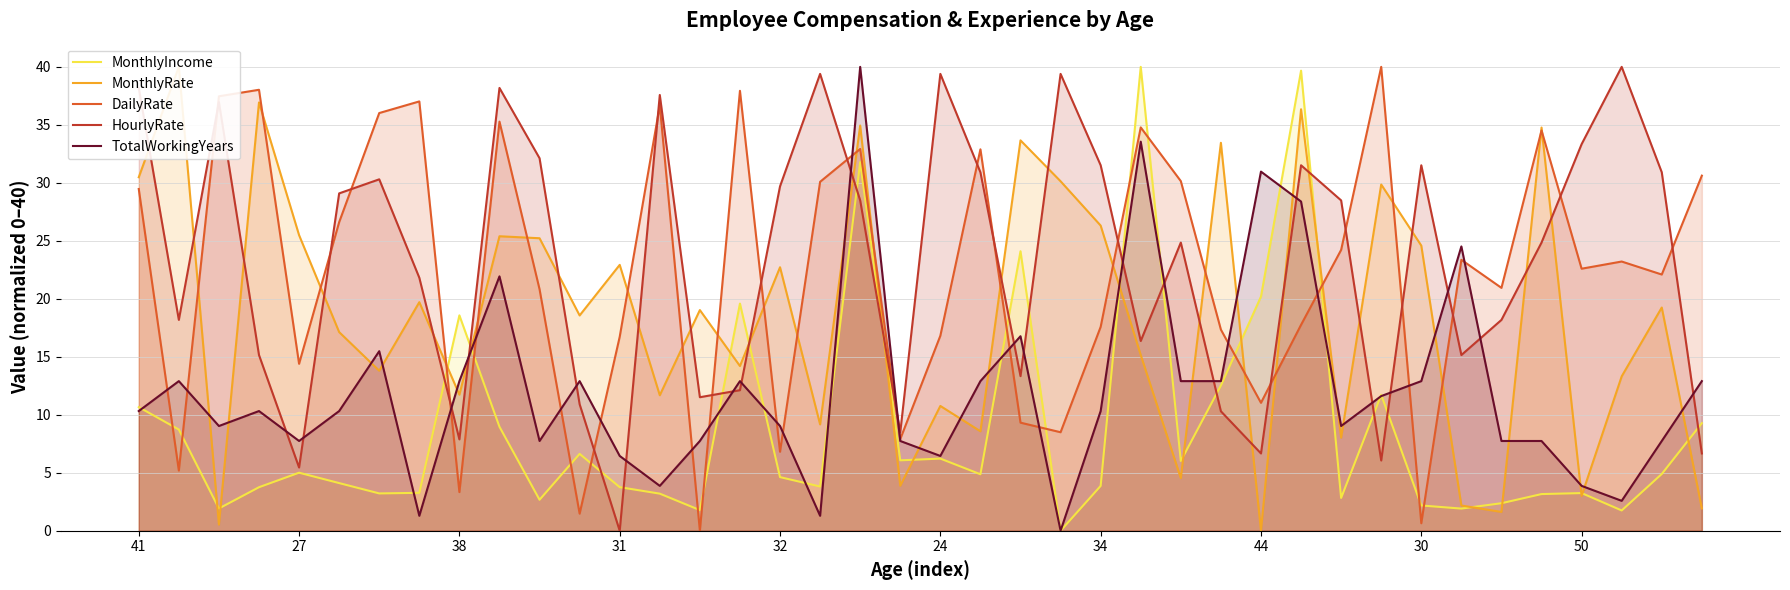

Reading left to right, what are all the values shown in this chart?

MonthlyIncome: 10.7	8.7	1.9	3.8	5.0	4.1	3.2	3.3	18.6	9.0	2.7	6.6	3.8	3.2	1.8	19.6	4.6	3.8	31.8	6.1	6.2	4.9	24.1	0.0	3.9	40.0	6.0	12.5	20.2	39.7	2.8	11.7	2.2	1.9	2.4	3.2	3.2	1.8	4.9	9.3
MonthlyRate: 30.5	40.0	0.5	36.9	25.5	17.1	13.8	19.7	11.7	25.4	25.2	18.6	22.9	11.7	19.0	14.2	22.7	9.2	34.9	3.9	10.8	8.6	33.7	30.1	26.3	15.2	4.5	33.5	0.0	36.3	8.0	29.9	24.6	2.2	1.6	34.8	3.0	13.3	19.2	1.9
DailyRate: 29.5	5.2	37.5	38.0	14.4	26.6	36.0	37.0	3.3	35.3	20.8	1.5	16.7	36.7	0.0	37.9	6.8	30.1	32.9	7.9	16.8	32.9	9.3	8.5	17.6	34.8	30.1	17.3	11.0	17.8	24.2	40.0	0.6	23.4	20.9	34.5	22.6	23.2	22.1	30.6
HourlyRate: 38.2	18.2	37.0	15.2	5.5	29.1	30.3	21.8	7.9	38.2	32.1	10.9	0.0	37.6	11.5	12.1	29.7	39.4	28.5	8.5	39.4	30.9	13.3	39.4	31.5	16.4	24.8	10.3	6.7	31.5	28.5	6.1	31.5	15.2	18.2	24.8	33.3	40.0	30.9	6.7
TotalWorkingYears: 10.3	12.9	9.0	10.3	7.7	10.3	15.5	1.3	12.9	21.9	7.7	12.9	6.5	3.9	7.7	12.9	9.0	1.3	40.0	7.7	6.5	12.9	16.8	0.0	10.3	33.5	12.9	12.9	31.0	28.4	9.0	11.6	12.9	24.5	7.7	7.7	3.9	2.6	7.7	12.9